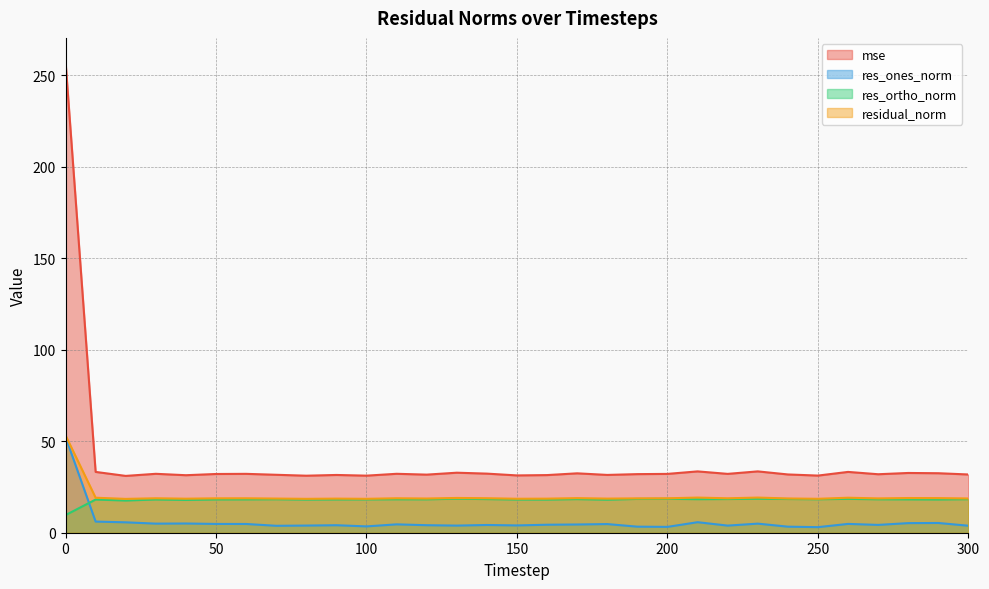

Between 20 and 180, which series saw the biggest shift?

res_ones_norm